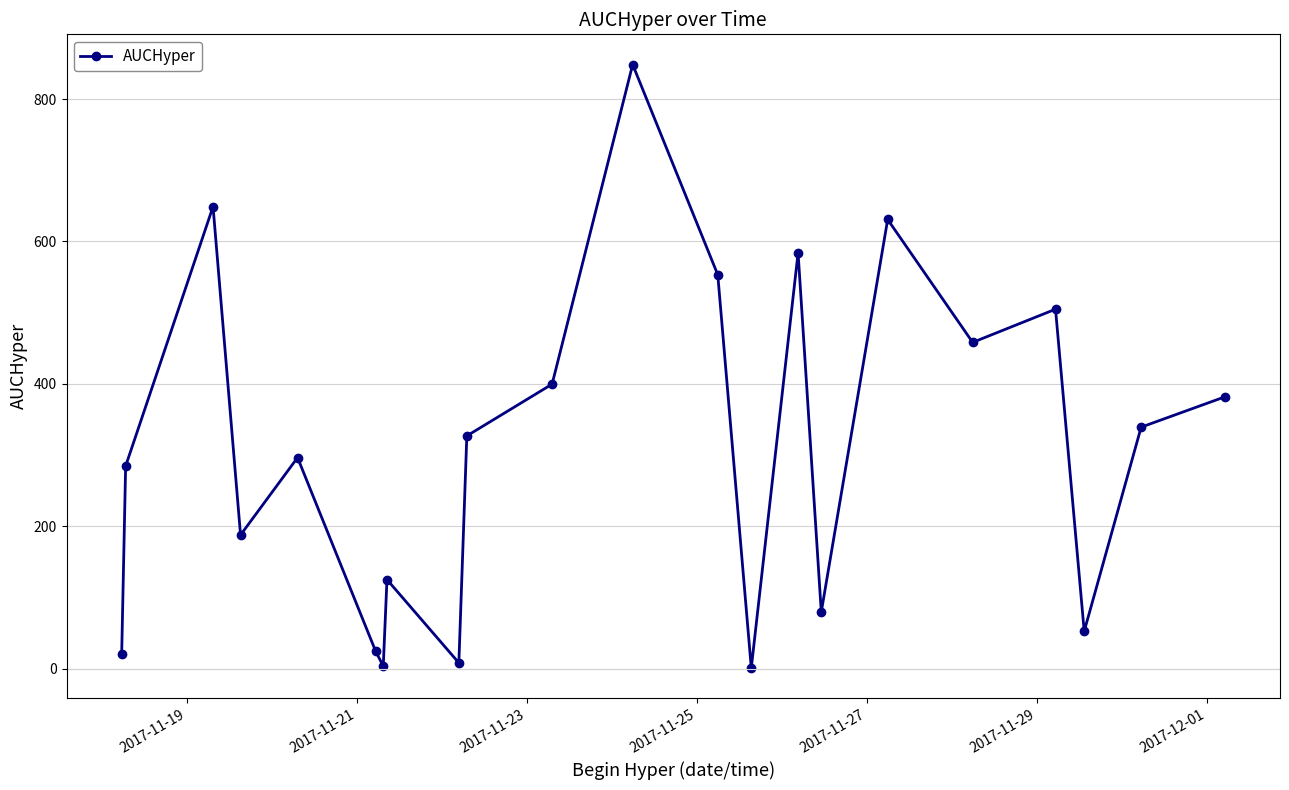

What is the difference between the maximum and minimum values?

847.7